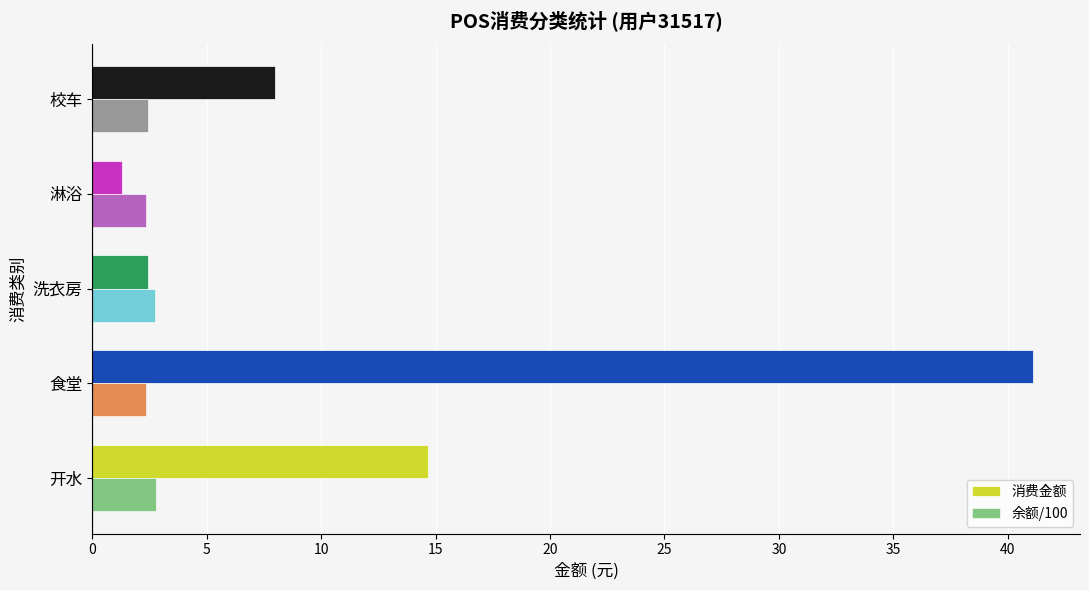

Between 开水 and 食堂, which series saw the biggest shift?

消费金额